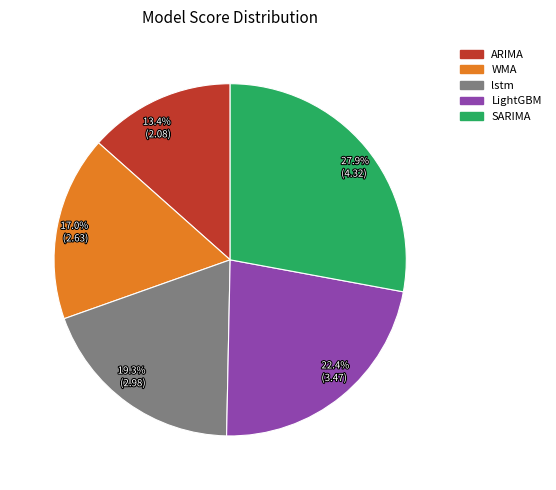

To the nearest percent, what is the average slice percentage?

20%